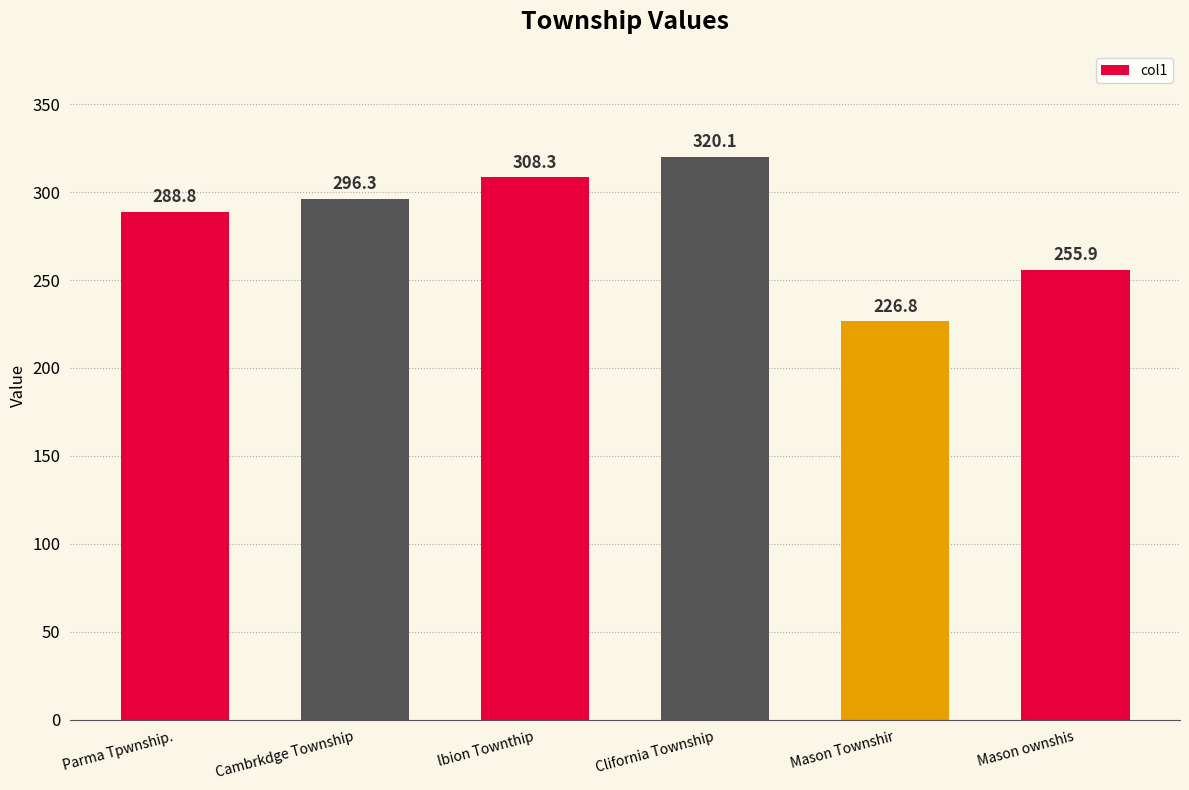

Approximately how many times larger is the value at lbion Townthip compared to Mason ownshis?

1.2